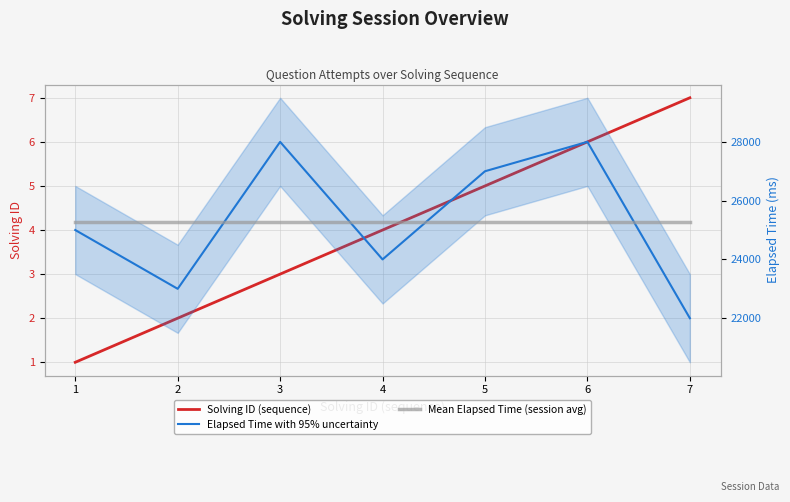

At how many categories does at least one series exceed 24842?

7